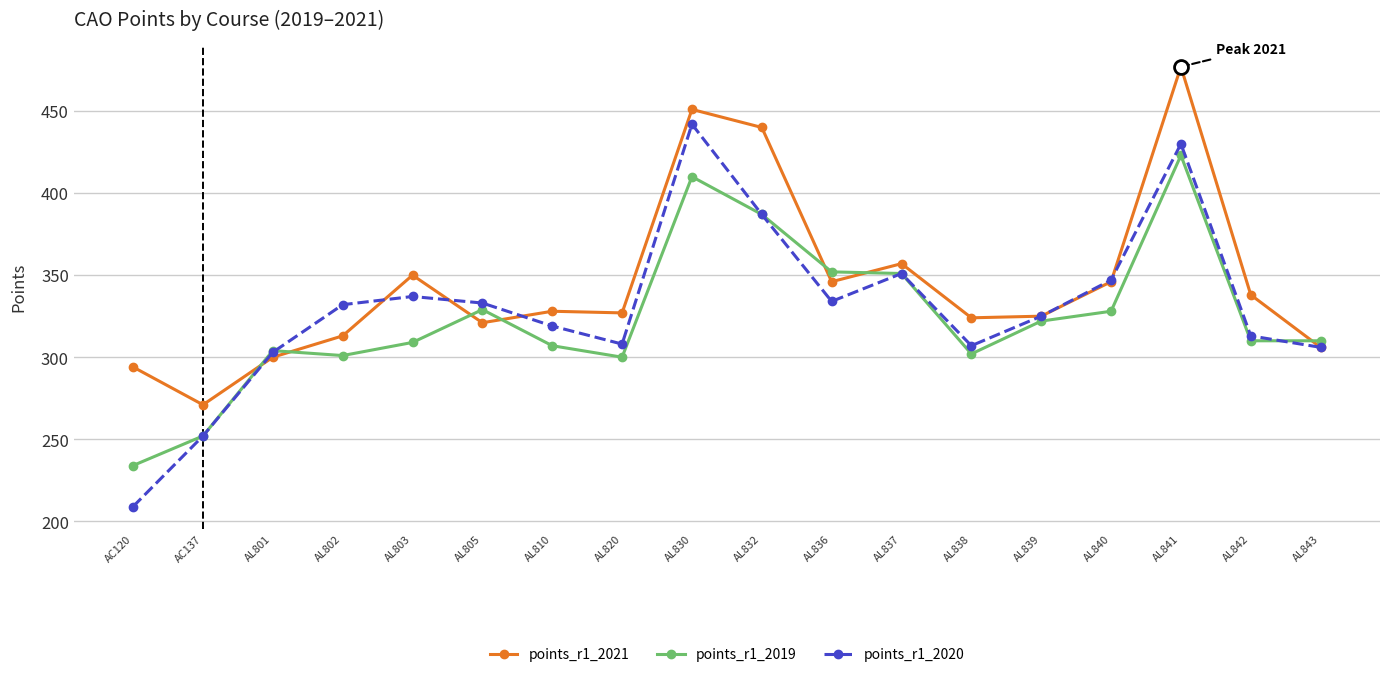

What is the difference between the second highest and minimum values in the points_r1_2019 series?

176